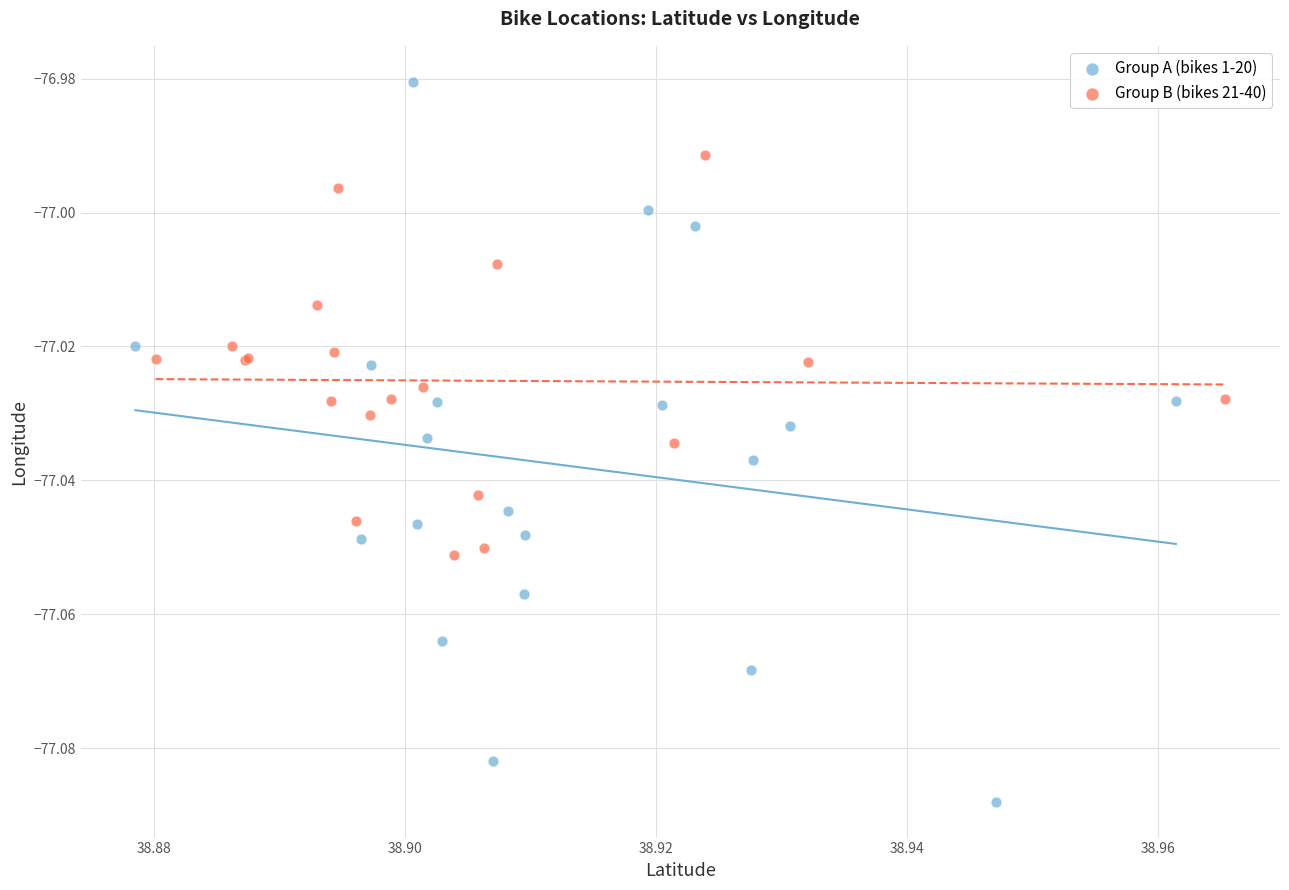

Which series contains the lowest Y value?

Group A (bikes 1-20)